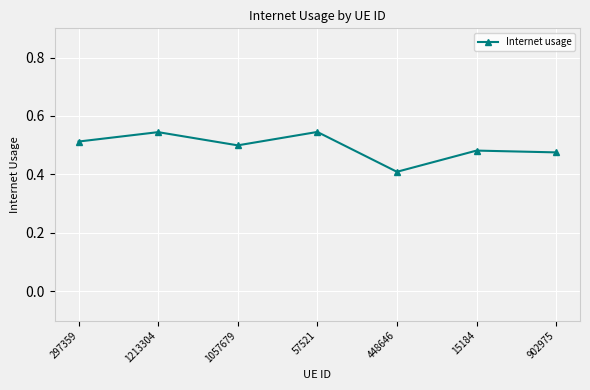

What is the change in value from 57521 to 902975?

-0.1